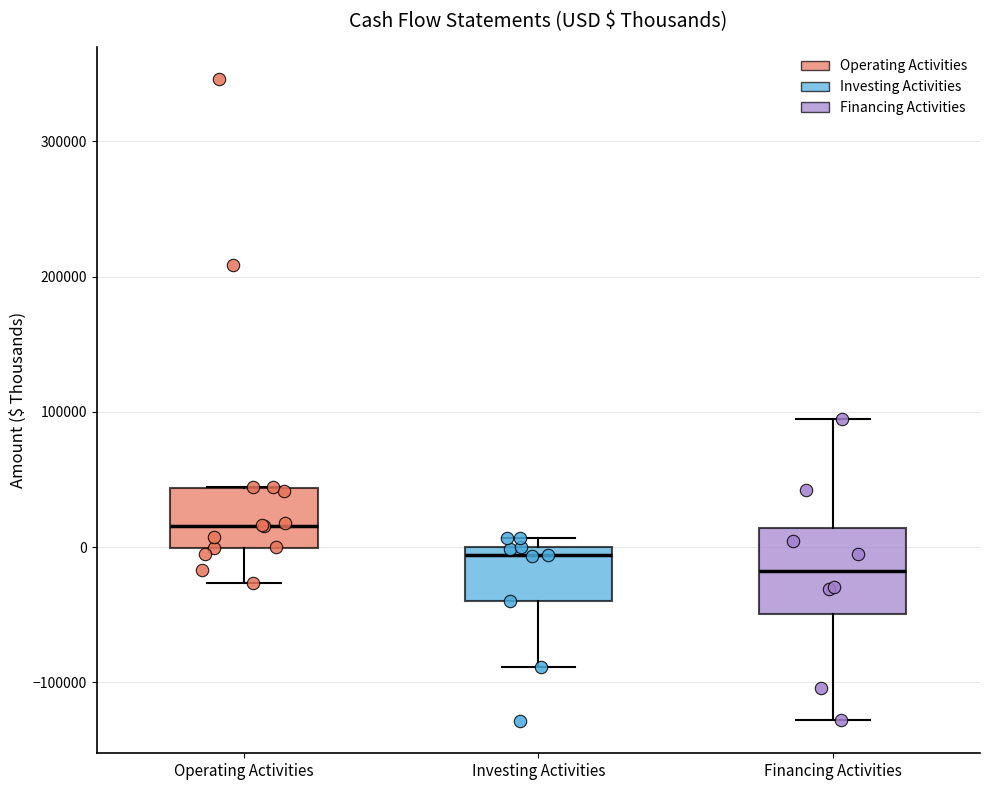

Reading left to right, read every box against the y-axis: the position of its median line, the range the box covers, and the ends of its whiskers. The values are not printed on the chart, so give them approximately, as read against the axis.

Operating Activities: median 20000, box 0 to 40000, whiskers -30000 to 40000
Investing Activities: median -10000, box -40000 to 0, whiskers -90000 to 10000
Financing Activities: median -20000, box -50000 to 10000, whiskers -130000 to 90000